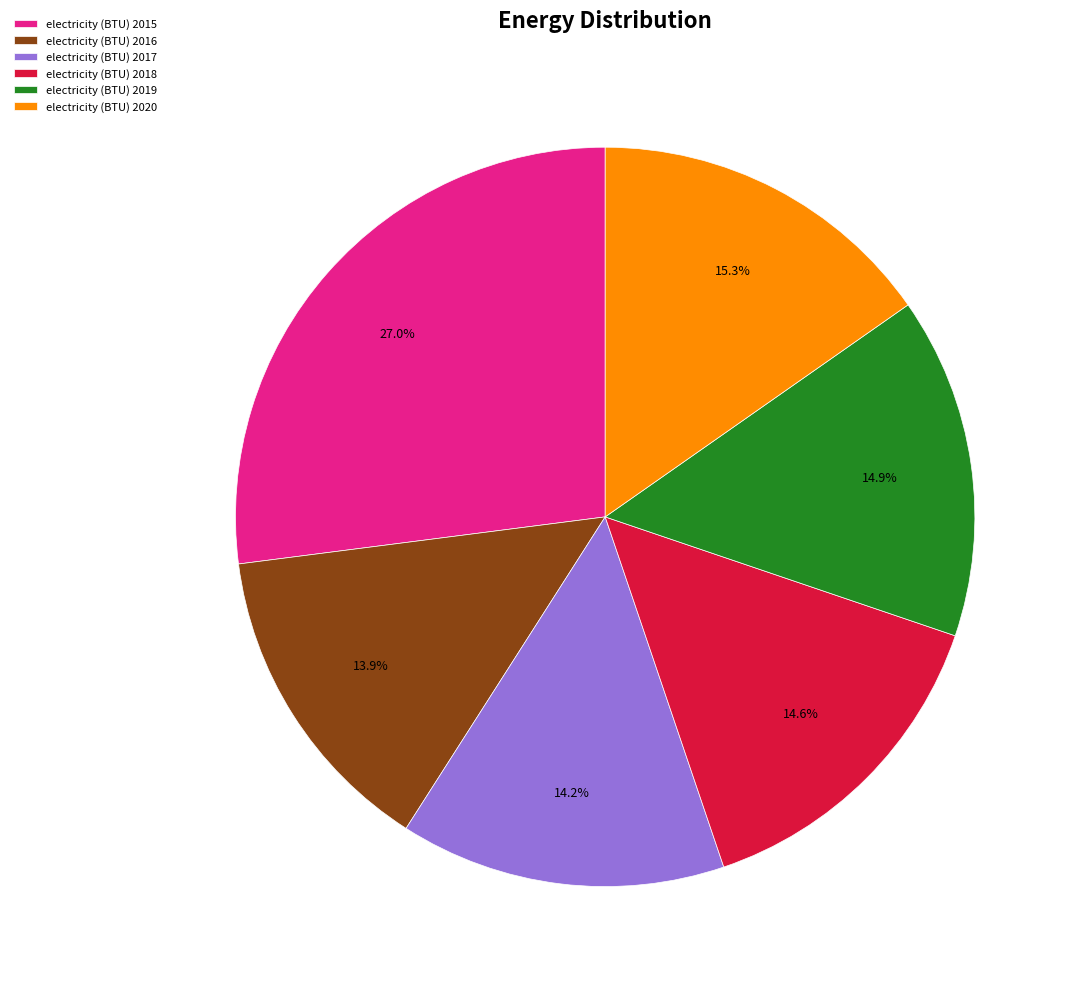

To the nearest percent, what portion does electricity (BTU) 2017 represent?

14%